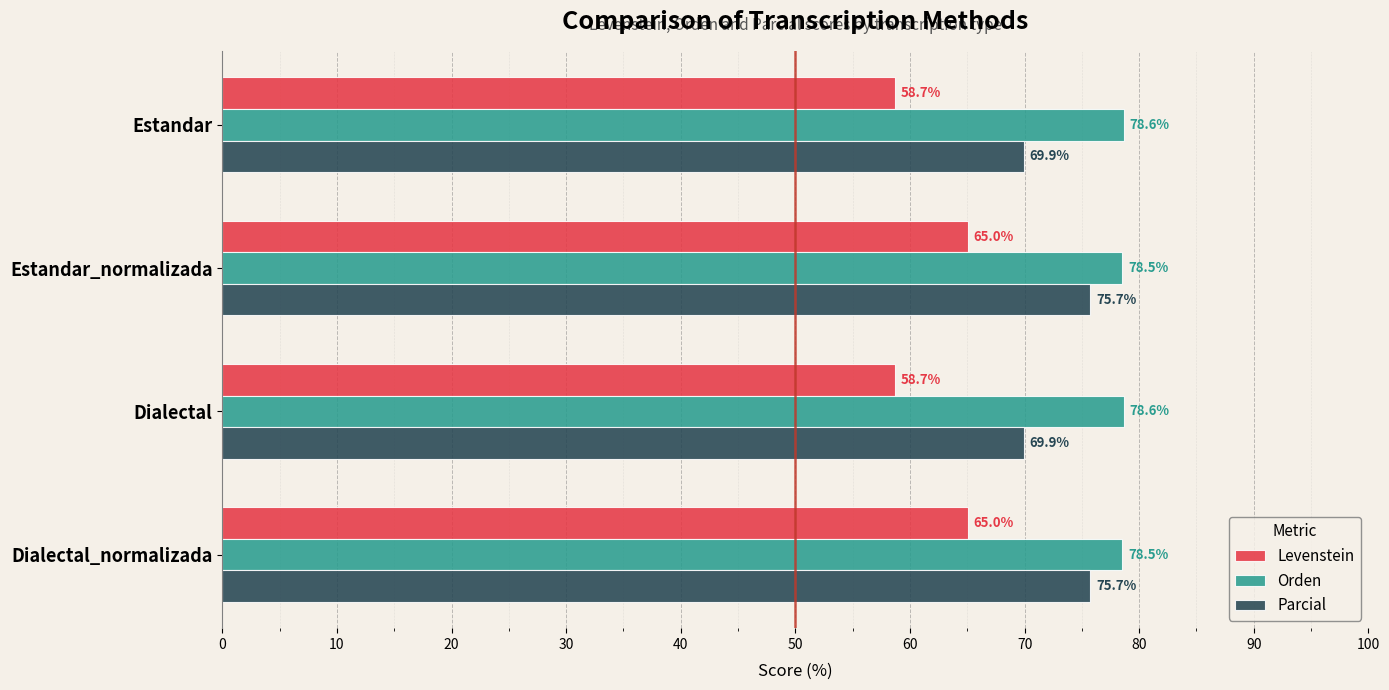

How many values in the Levenstein series exceed 65?

2